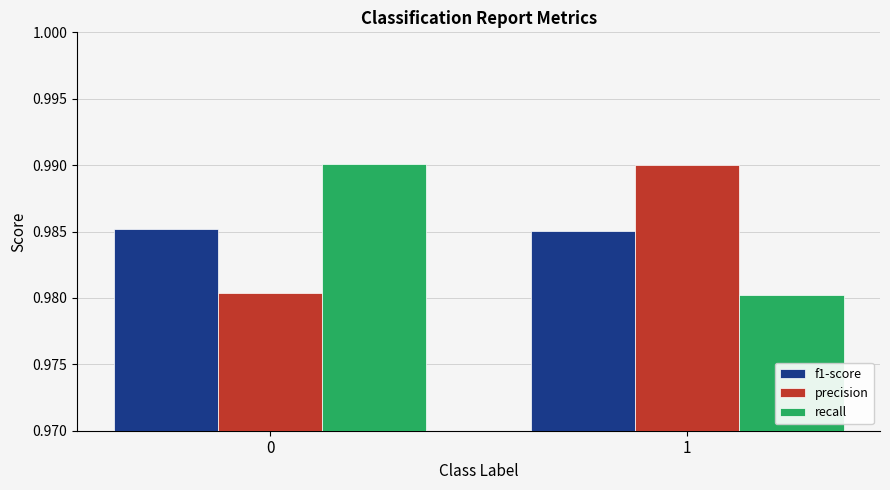

What is the total value across all series at 1?

3.0